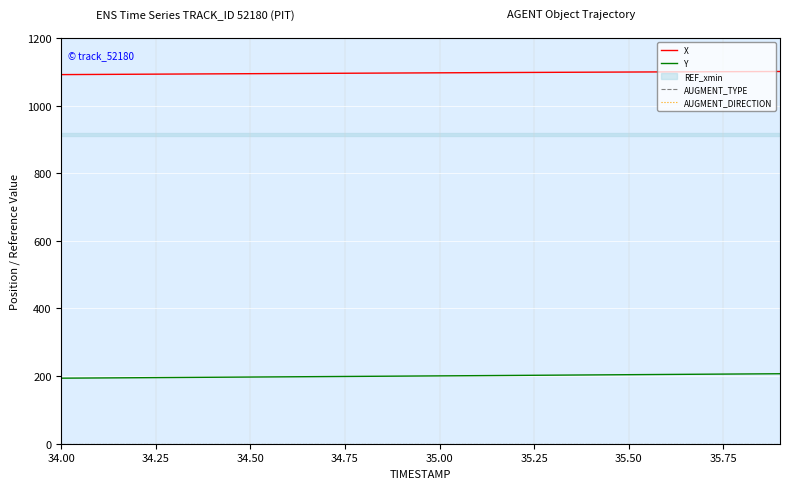

What is the total value across all series at 35.50?

1292.9